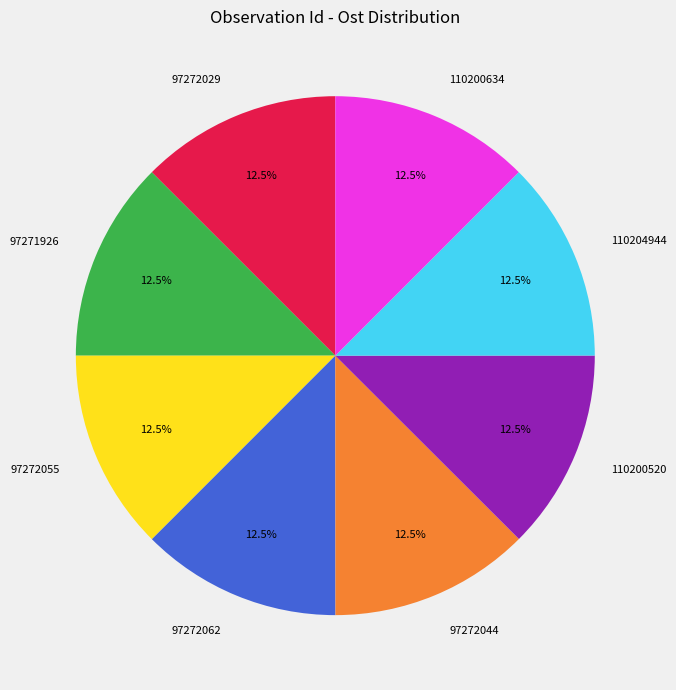

To the nearest percent, what is the average slice percentage?

12%